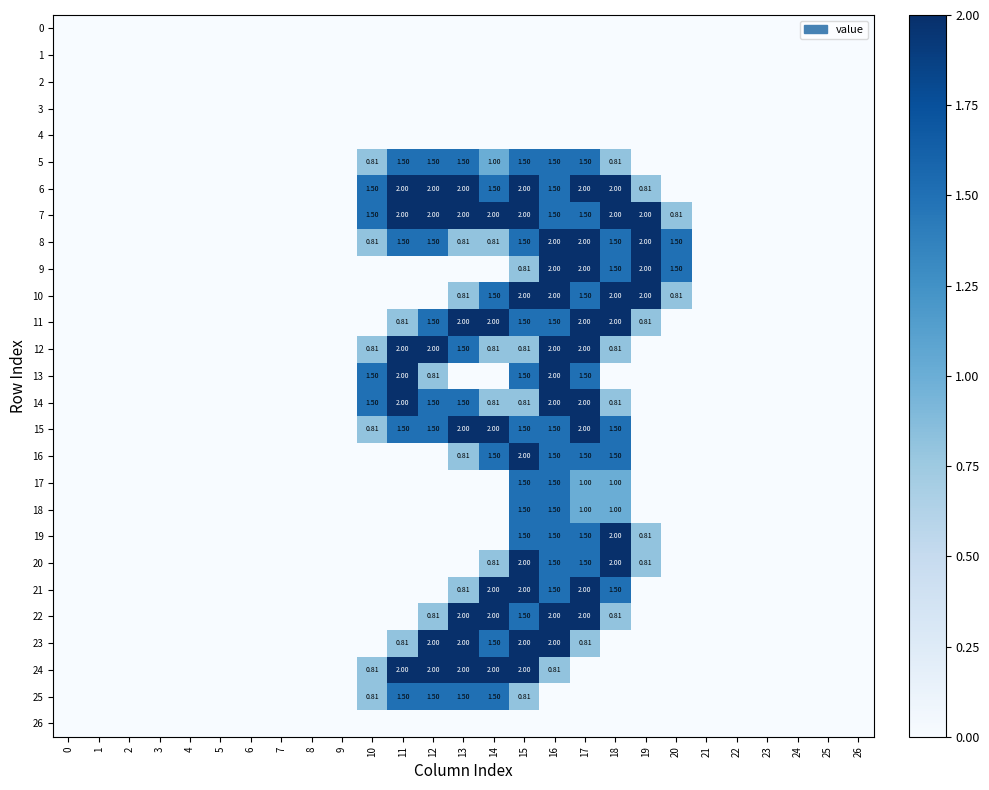

What is the maximum value shown in the chart?

2.0